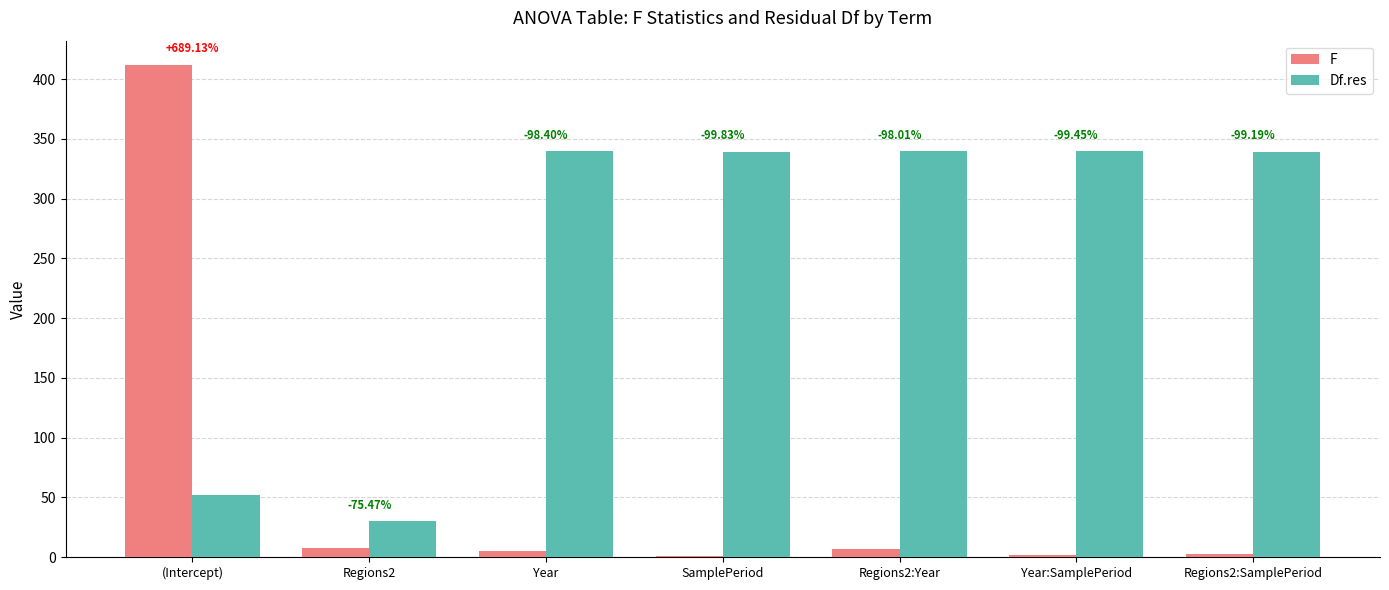

What are all the series names shown in the legend?

F, Df.res